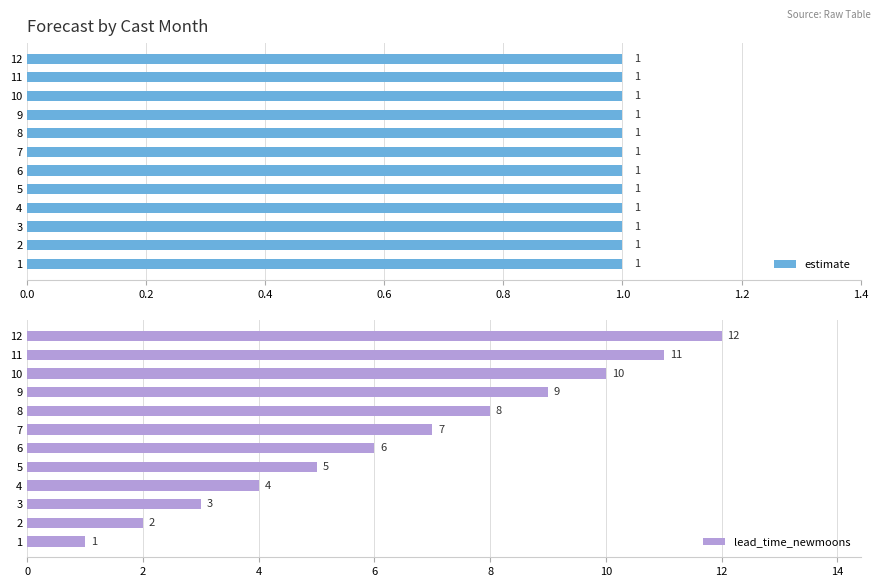

Is it true that lead_time_newmoons equals 15 at 10?

False